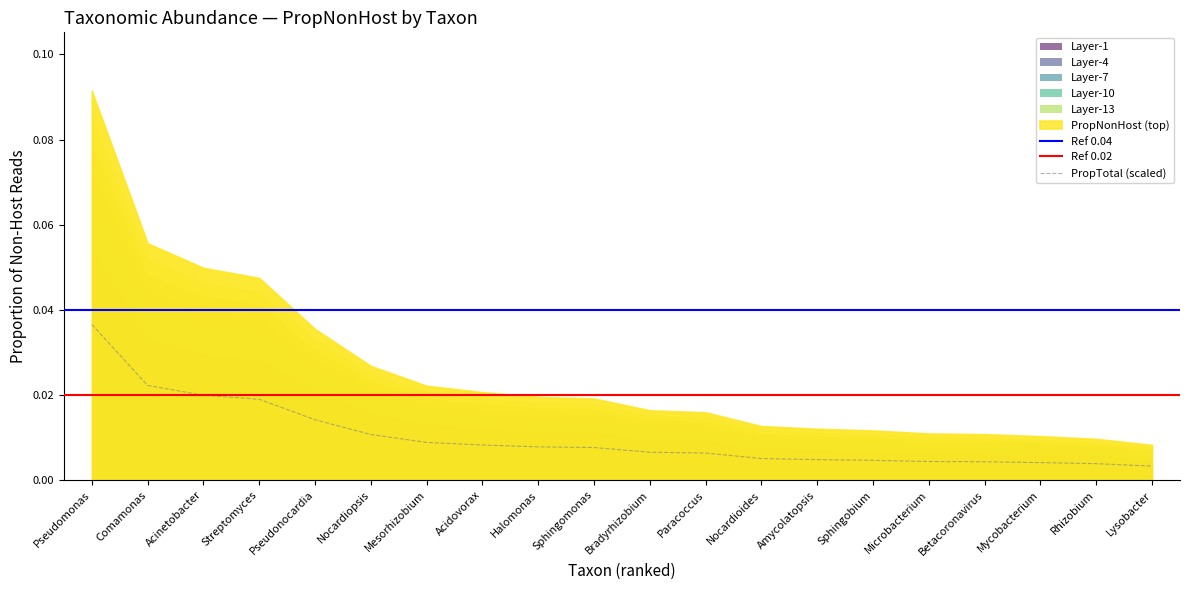

At which label does PropTotal (scaled) reach its peak?

Pseudomonas